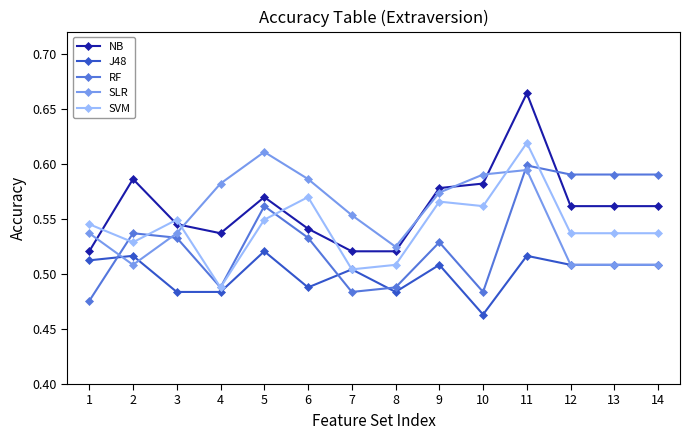

How many J48 values are between 0 and 1?

14